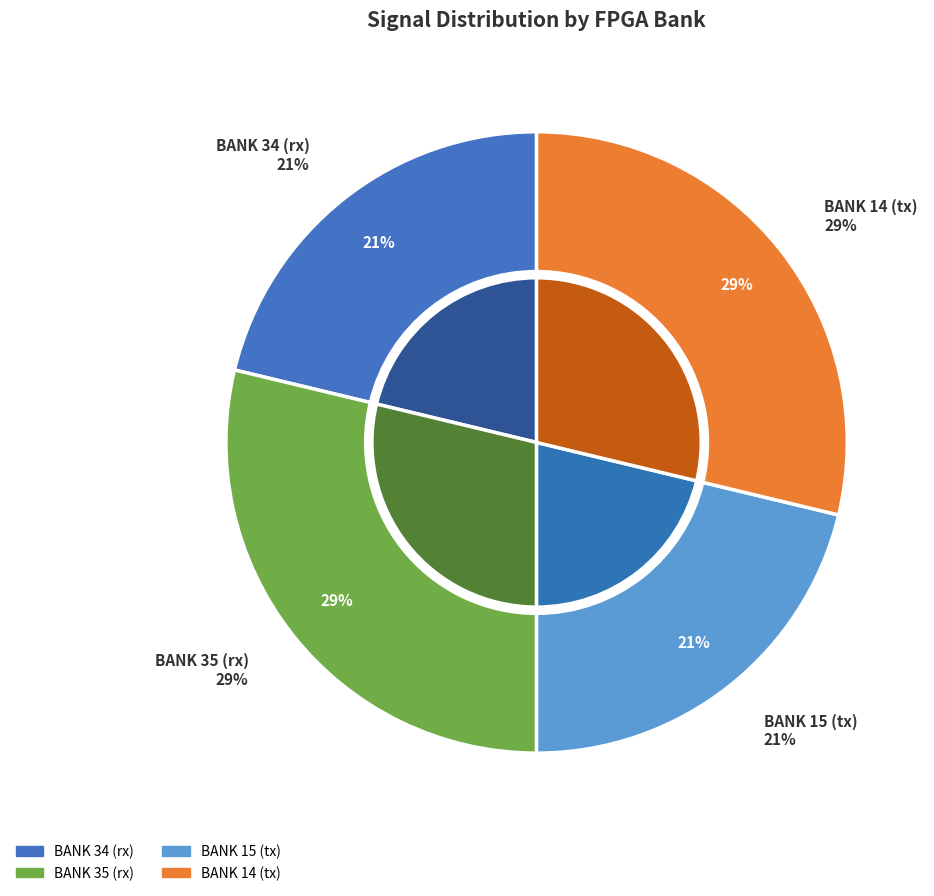

Does any single category account for the majority?

No